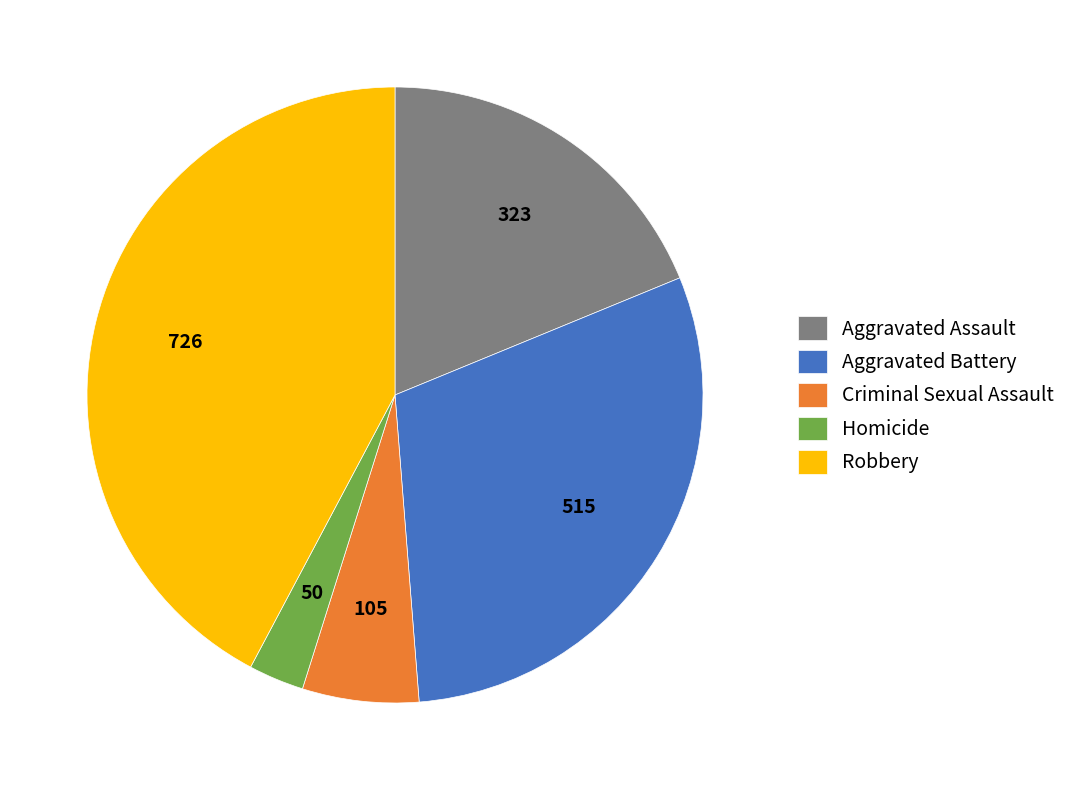

Is the sum of Aggravated Assault and Homicide greater than half?

No